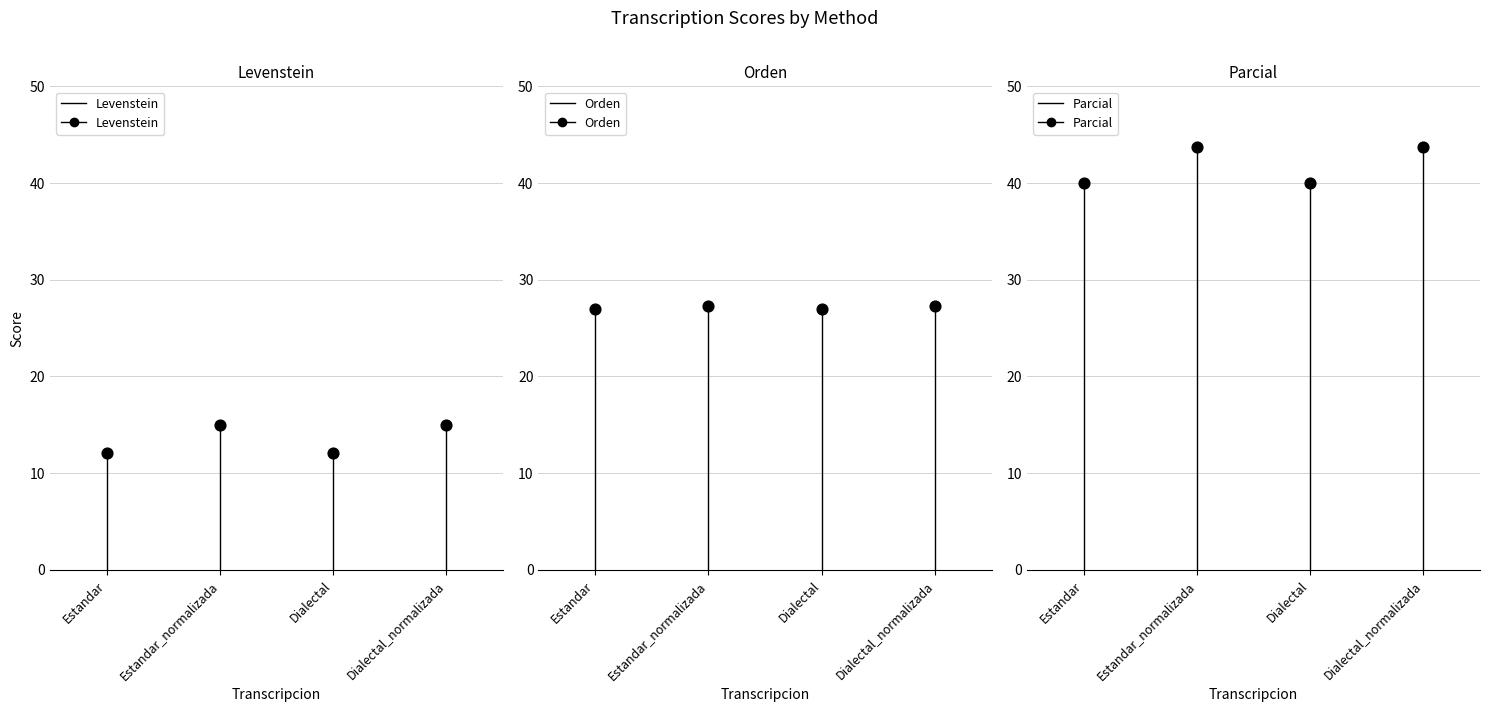

What are all the series names shown in the legend?

Levenstein, Orden, Parcial